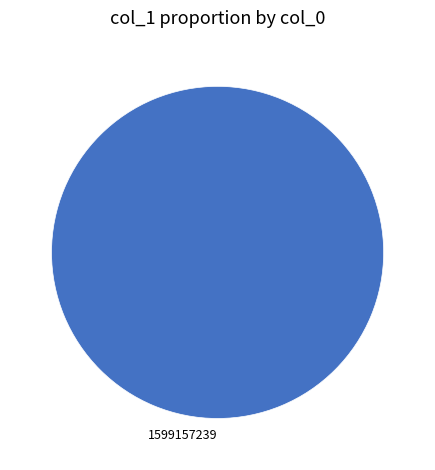

Is 1599157239 the majority of the pie?

Yes